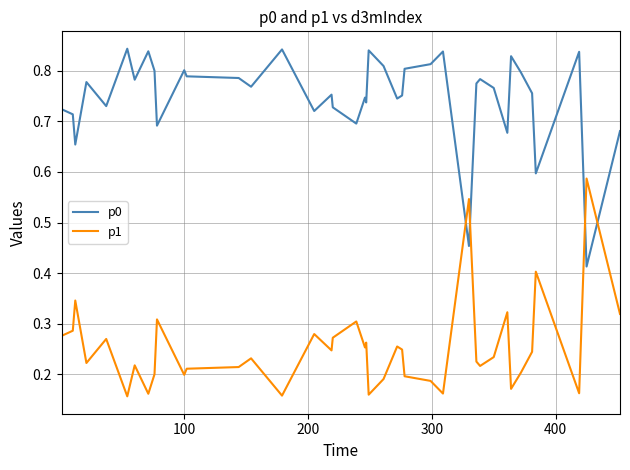

Count the p1 values in the range 0 to 1.

40